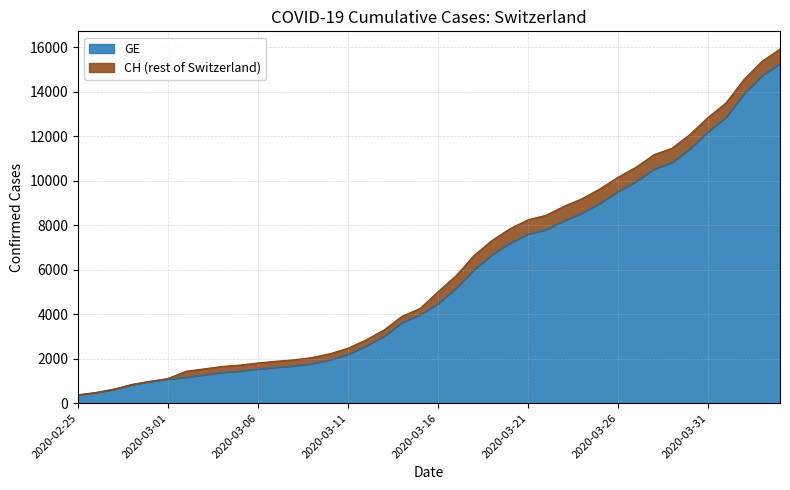

The value of GE at 2020-03-31 is 18121. True or false?

False